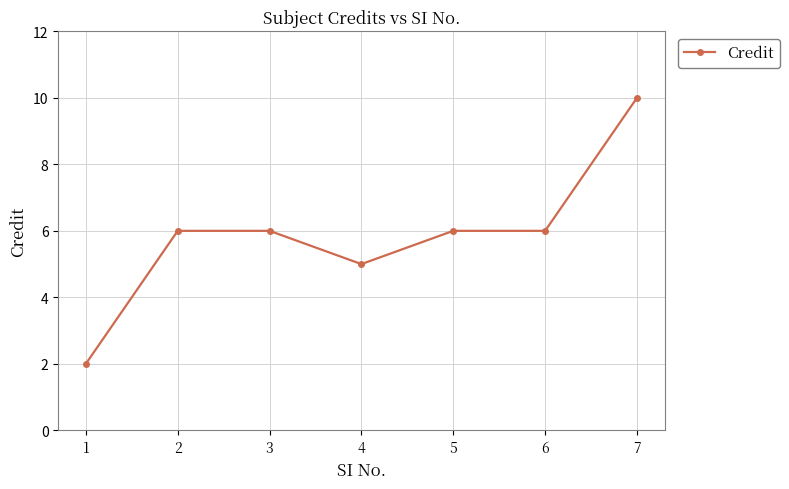

True or false: the data has more than 2 interior local peaks.

False